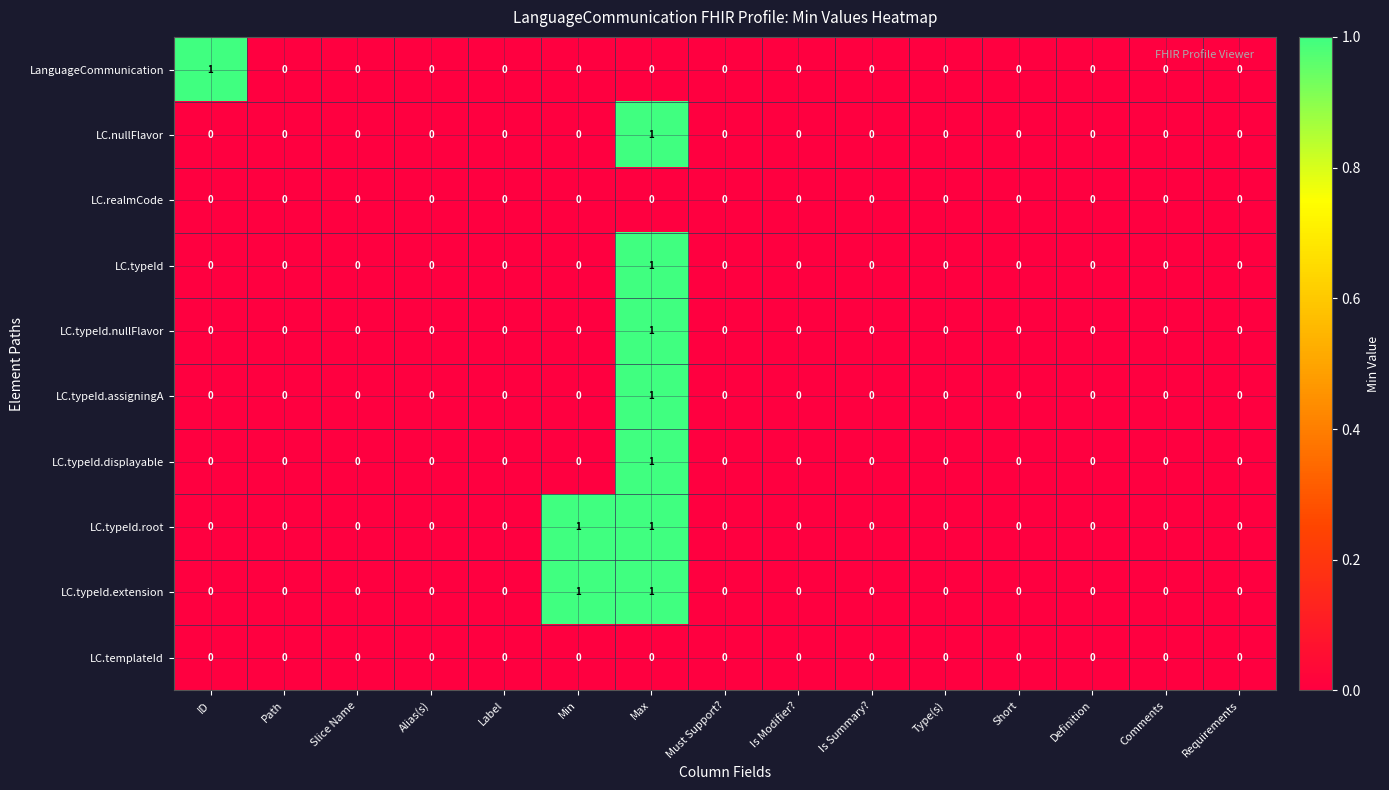

Between ID and Slice Name, which series saw the biggest shift?

LanguageCommunication